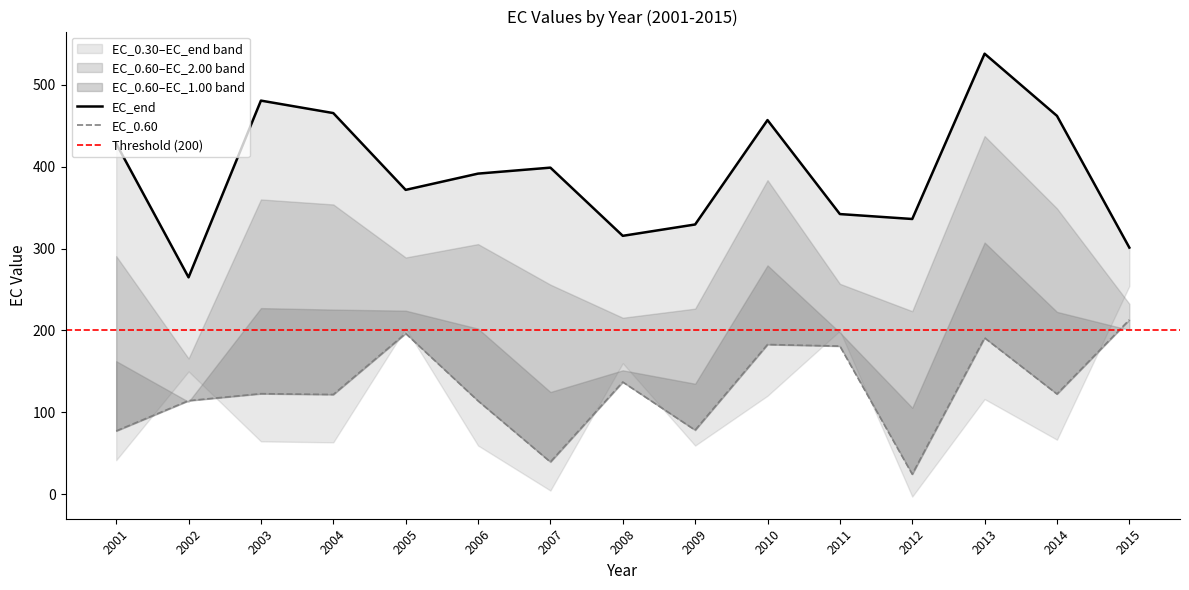

What is the total value across all series at 2015?

1201.5